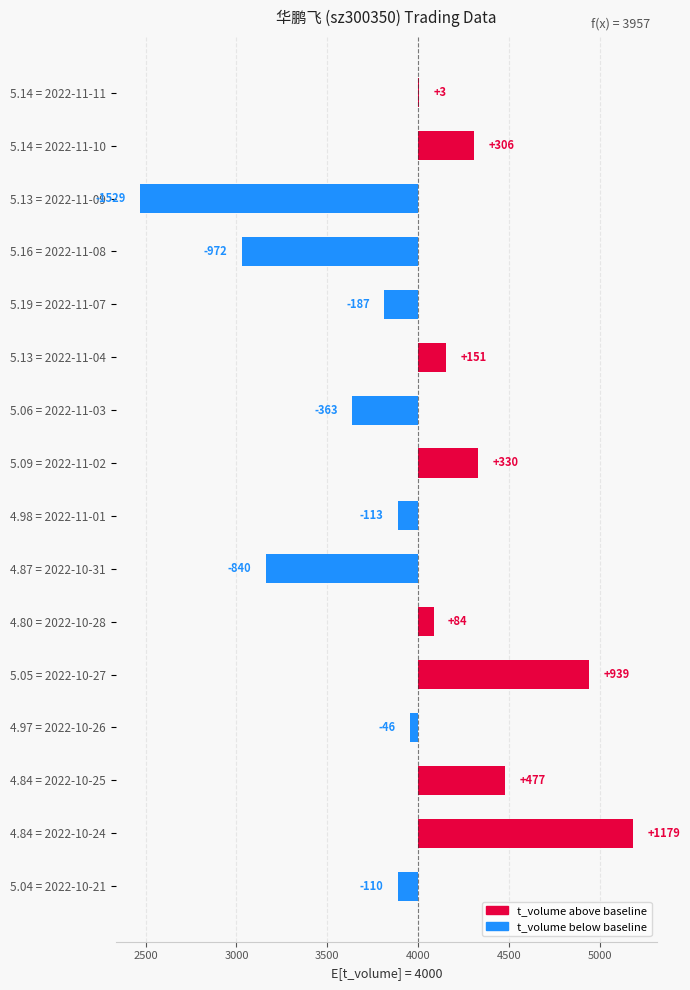

What is the label of the 3rd bar from the right?

4.84 = 2022-10-25